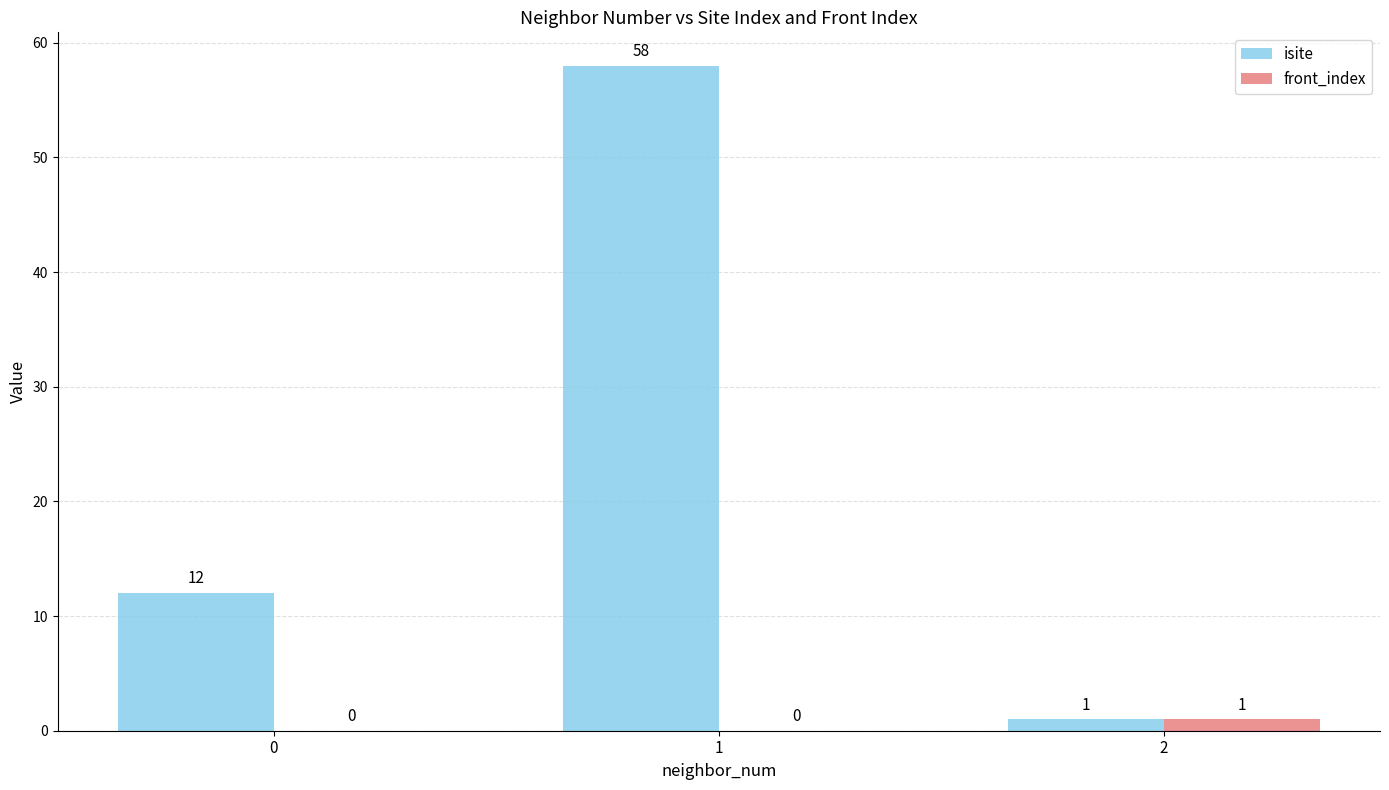

What is the total value across all series at 1?

58